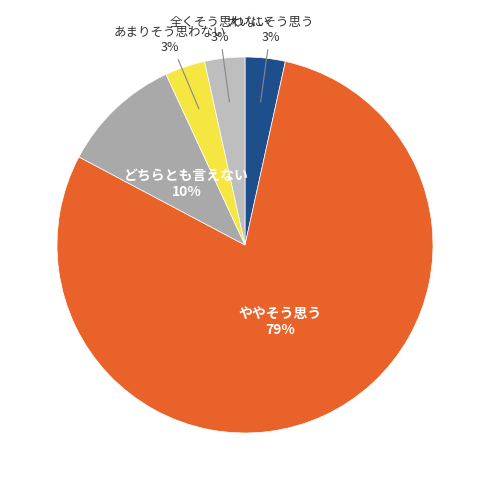

Do 全くそう思わない and どちらとも言えない together represent more than half of the pie?

No